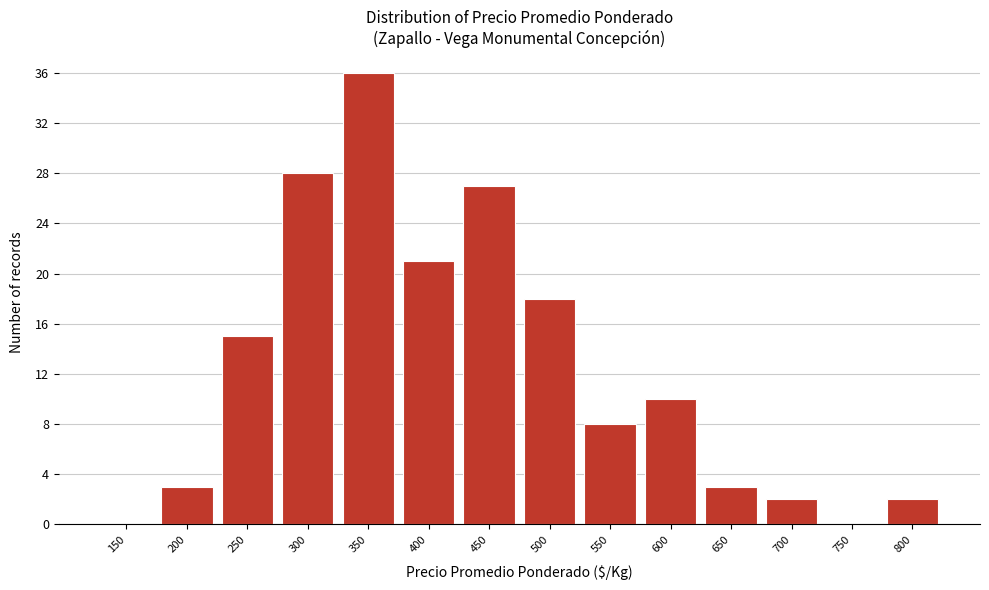

Reading left to right, transcribe all the data shown in this chart.

150=0	200=3	250=15	300=28	350=36	400=21	450=27	500=18	550=8	600=10	650=3	700=2	750=0	800=2